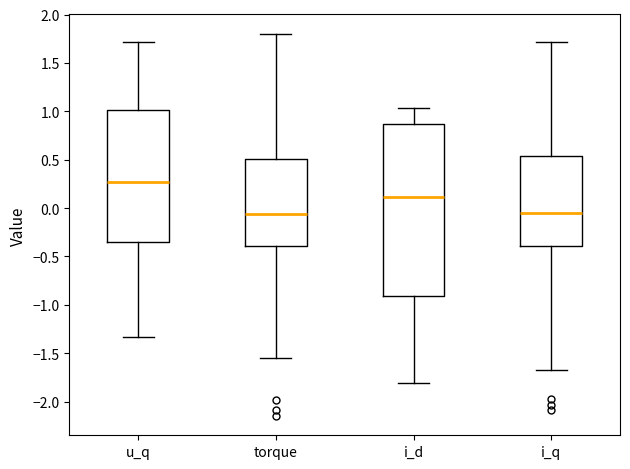

Comparing the boxes themselves (not the whiskers), which one is the tallest?

i_d